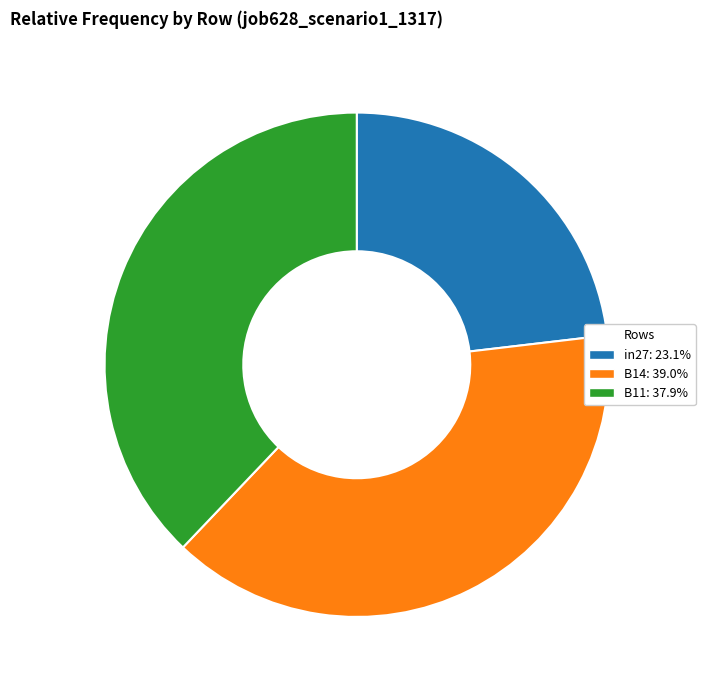

Combined, do B14: 39.0% and in27: 23.1% account for over 50%?

Yes